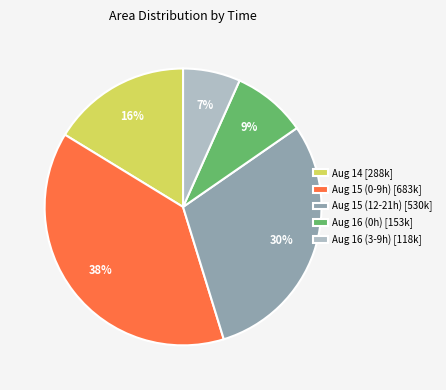

Is it true that Aug 14 [288k] is 16% of the pie?

True